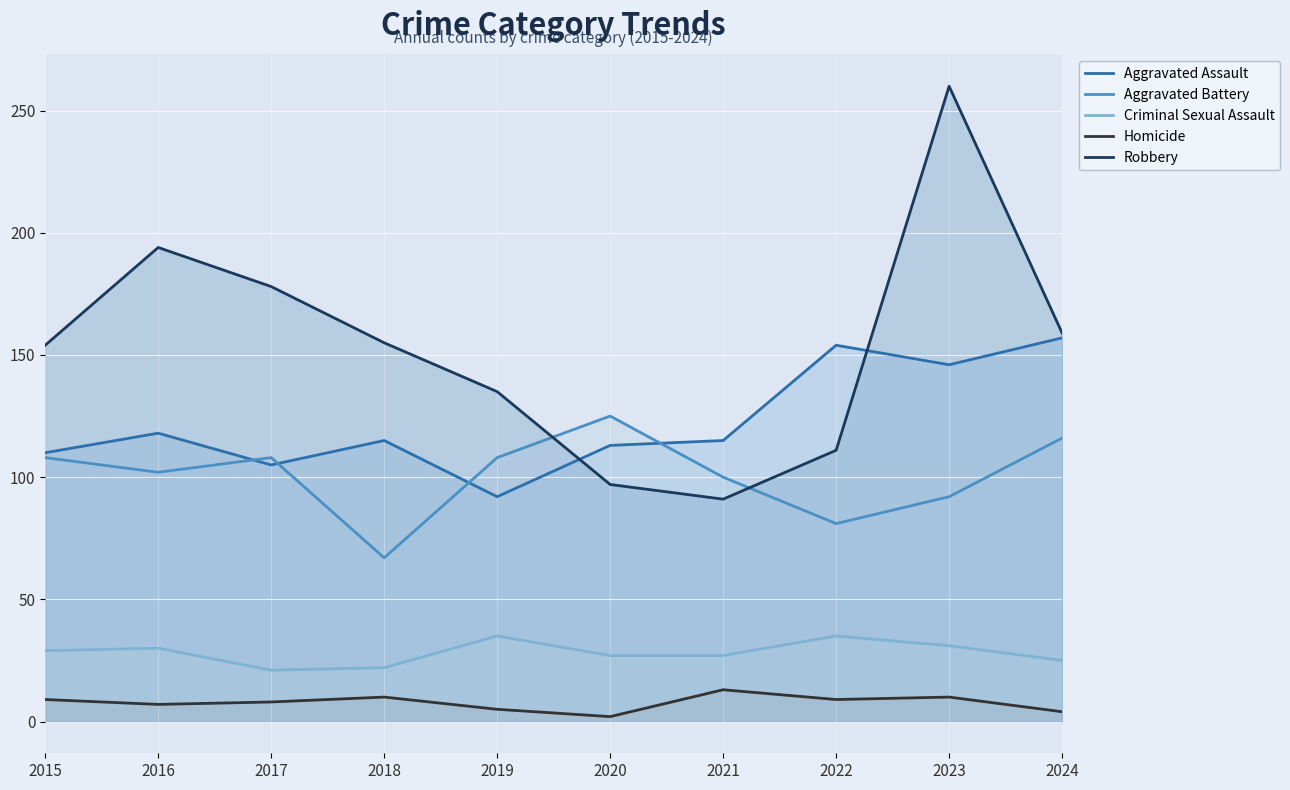

How many values in the Aggravated Assault series exceed 115?

4